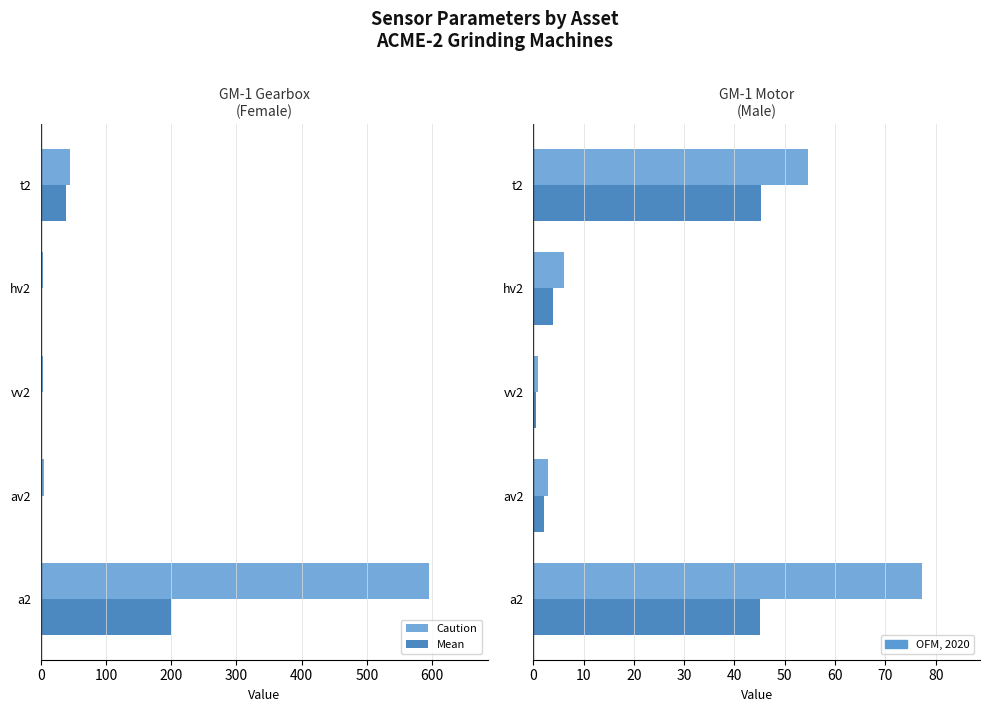

Rank the series at hv2 from lowest to highest value.

Mean, Caution